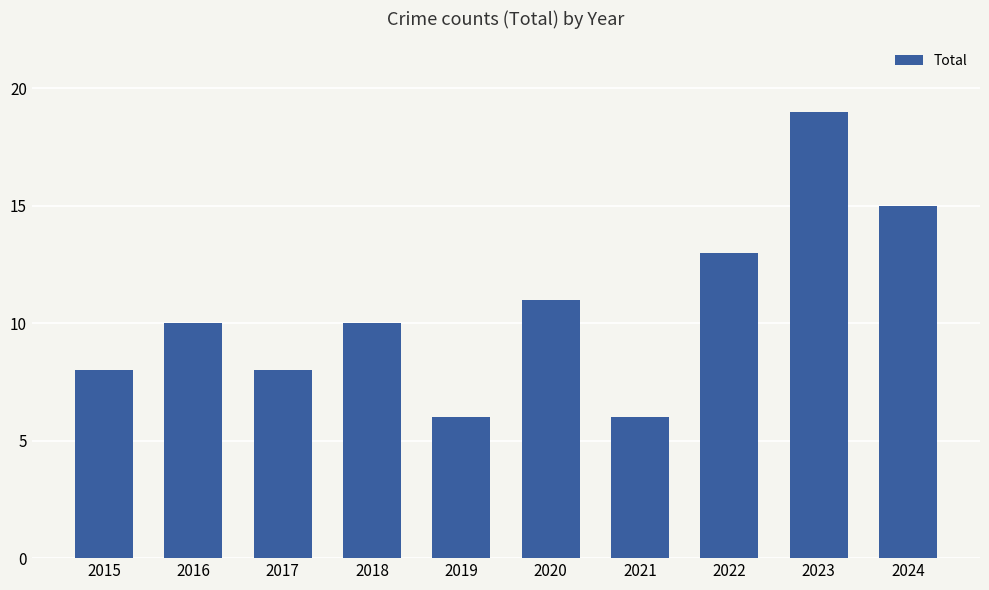

Is it true that the value at 2023 is 19?

True